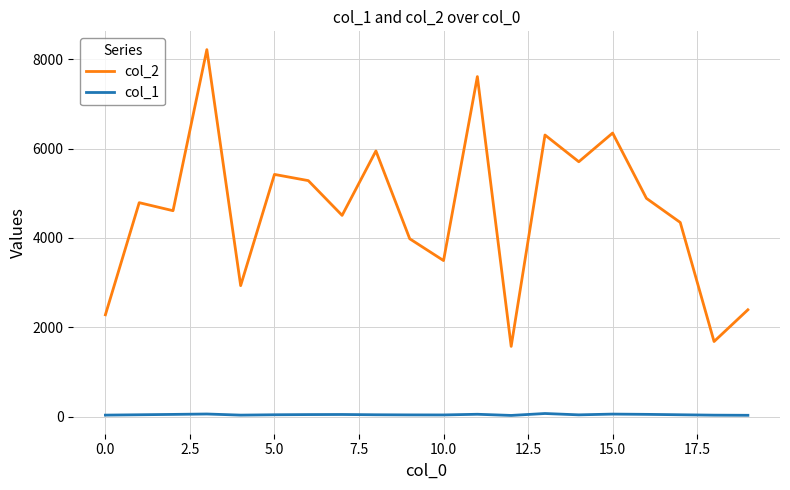

True or false: col_1 and col_2 cross at least once.

False